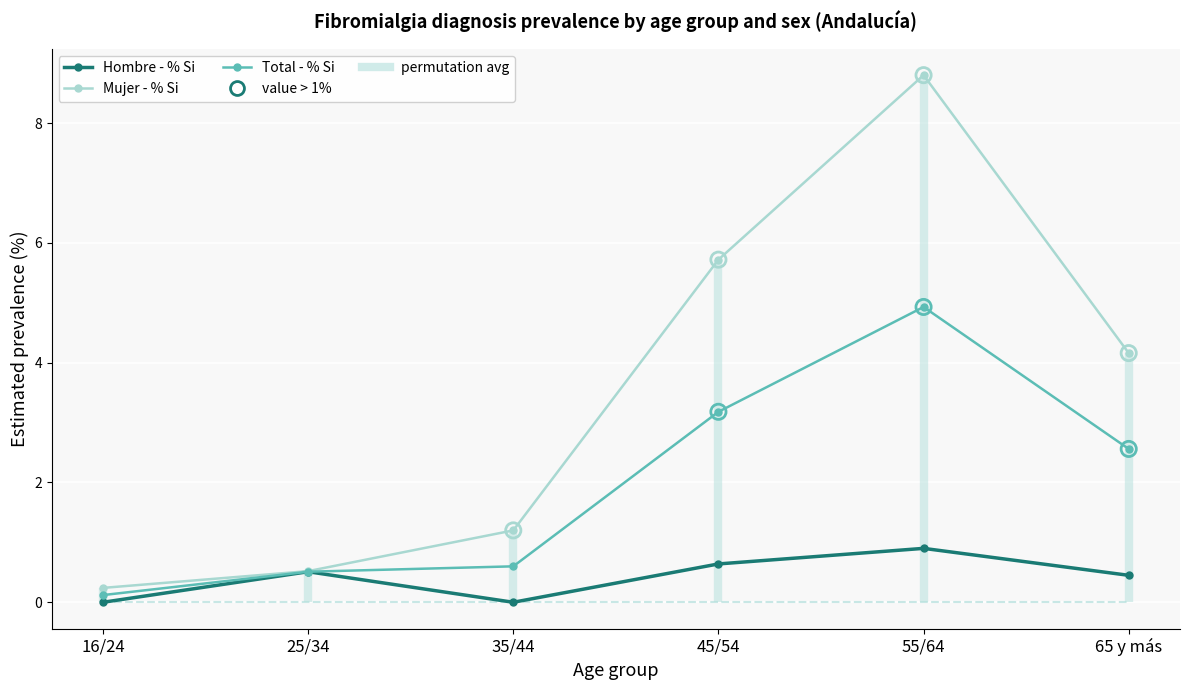

At which category is the sum across all series the highest?

55/64